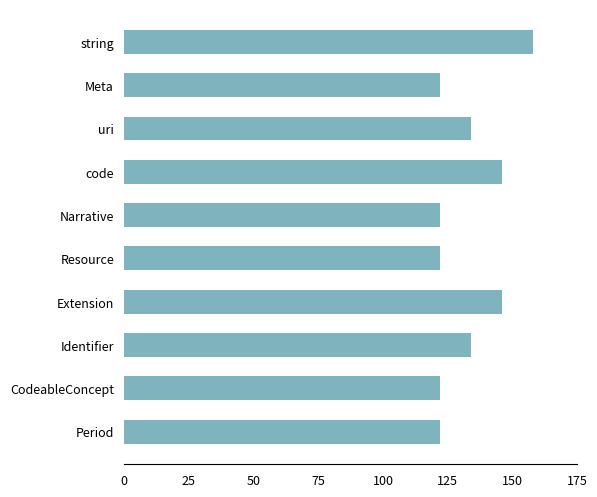

How many values are between 122 and 146?

9